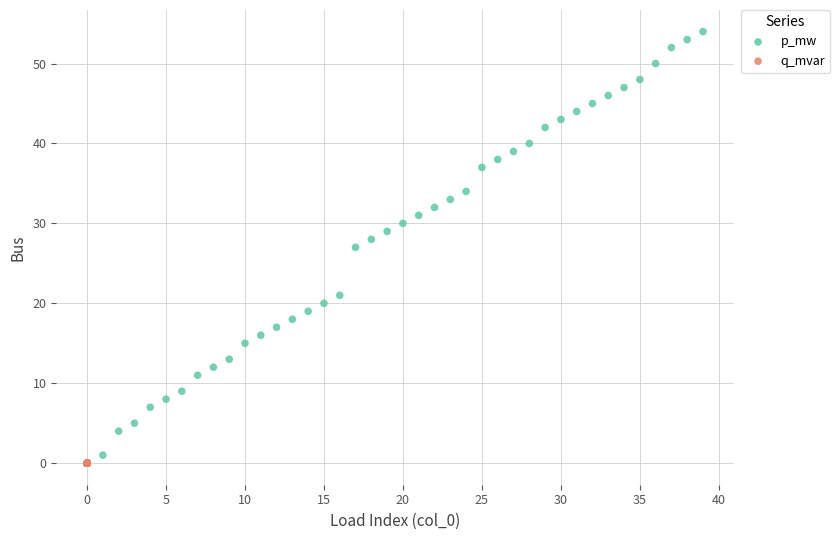

Which series has the widest spread of Y values?

p_mw